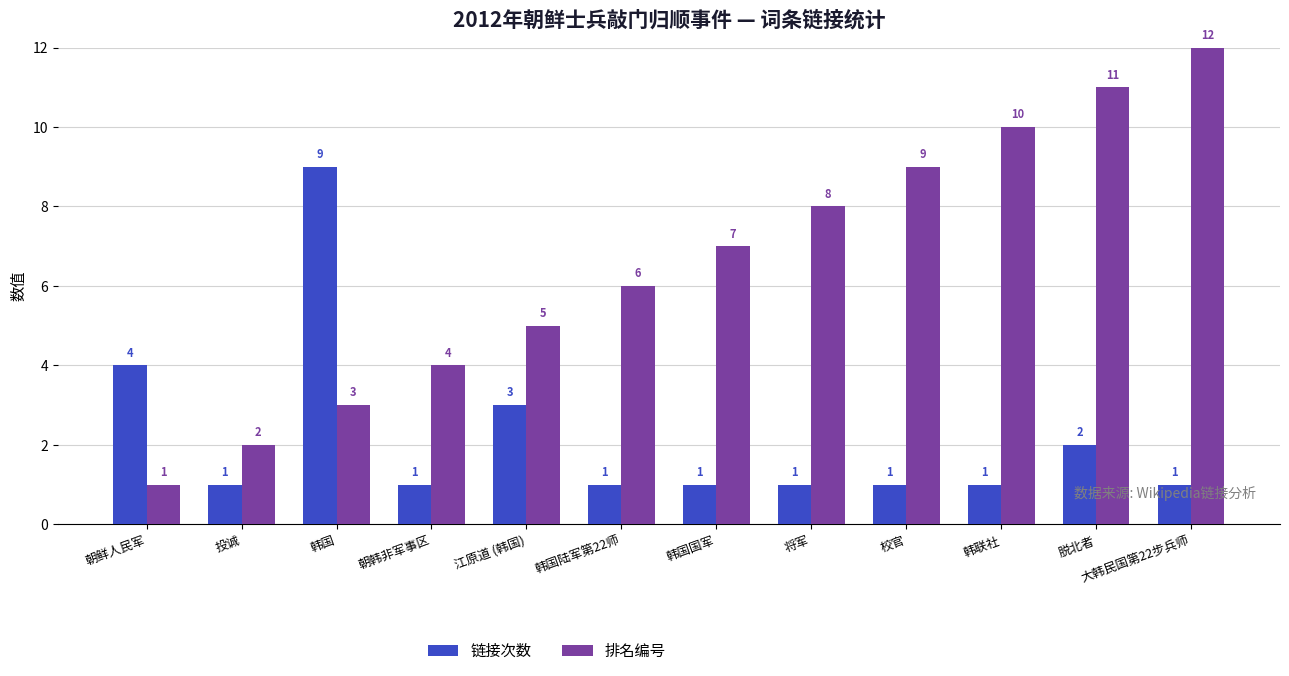

Which series has the widest spread of values?

排名编号